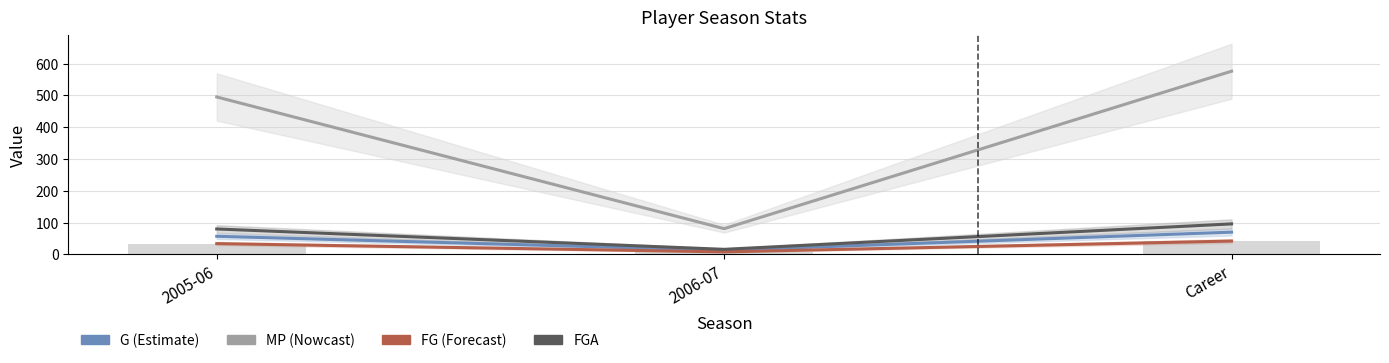

What are all the series names shown in the legend?

G, MP, FG, FGA